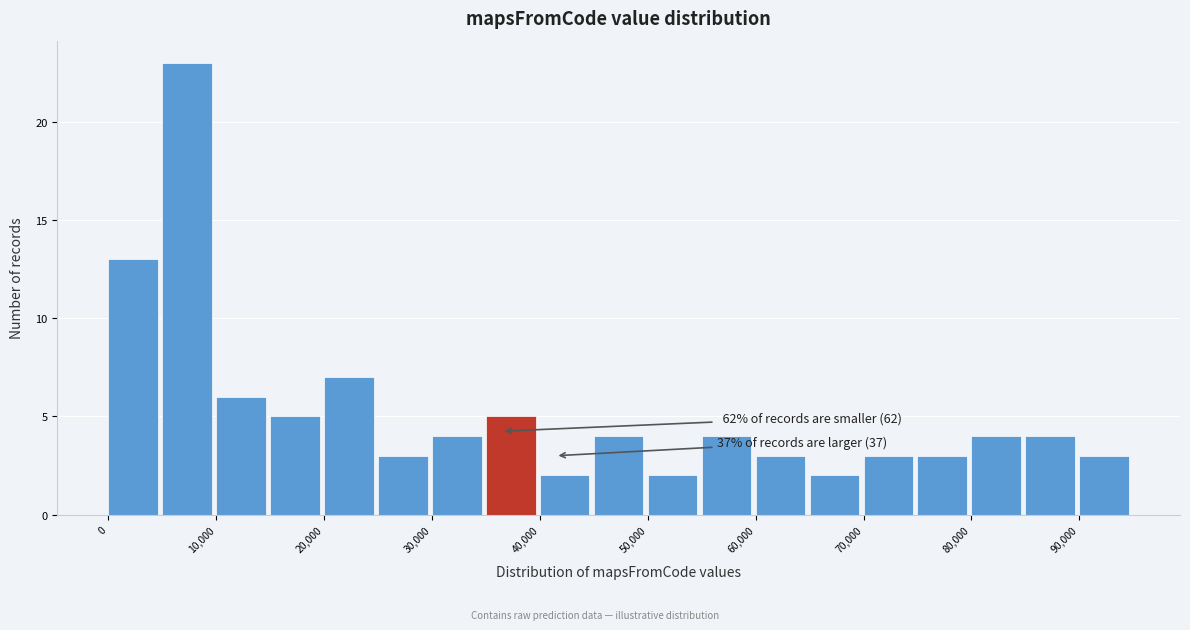

Over which range of the x-axis is the bar tallest?

5000 to 10000